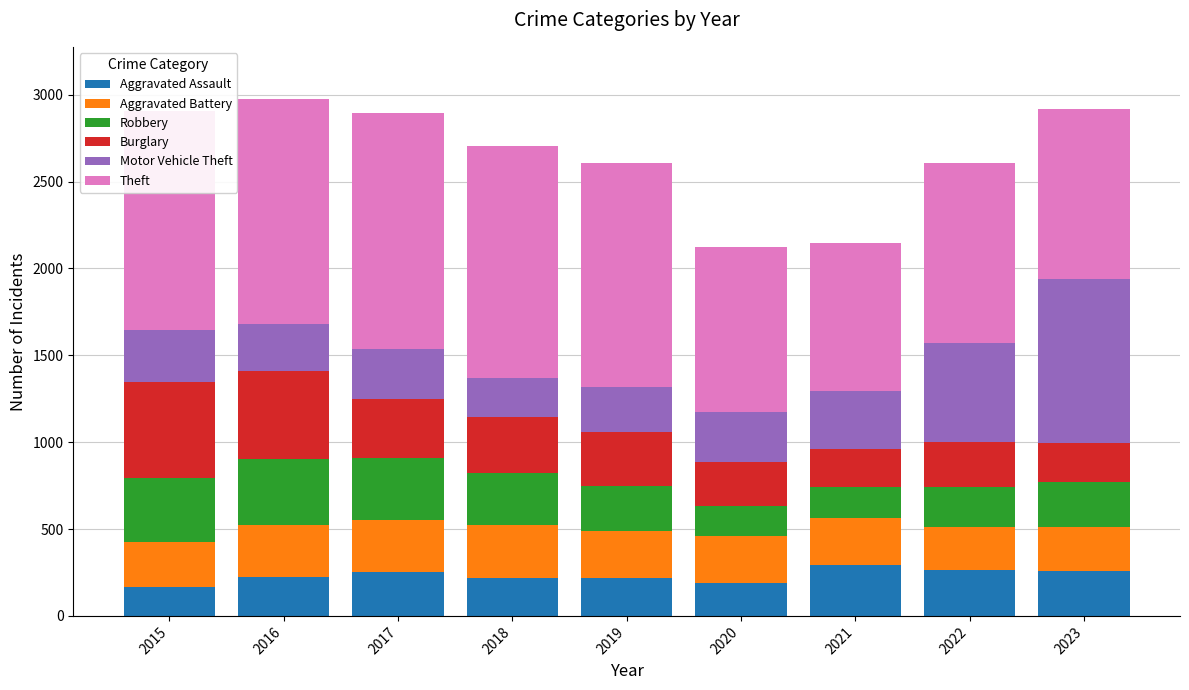

How many values in the Aggravated Assault series are below 225?

4